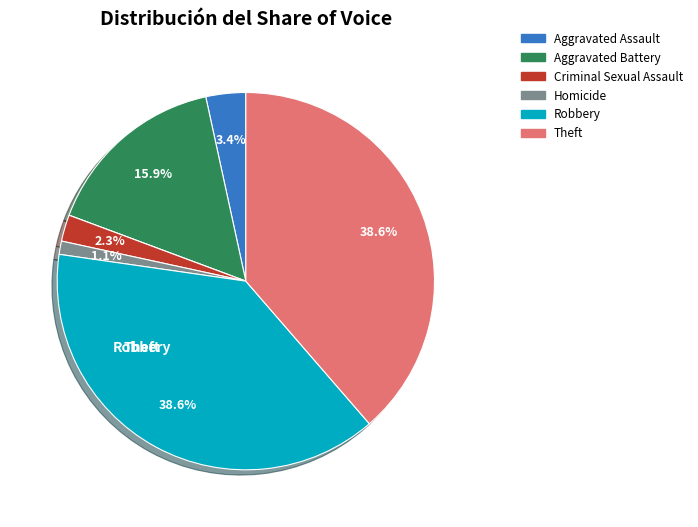

Is there any slice that represents more than half of the pie?

No